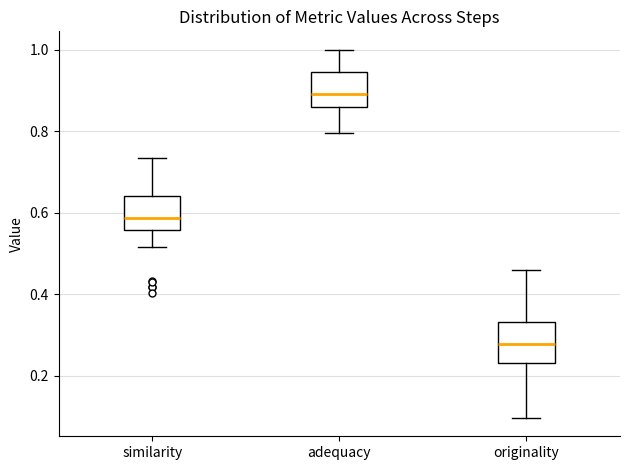

Which box's median line is the lowest?

originality